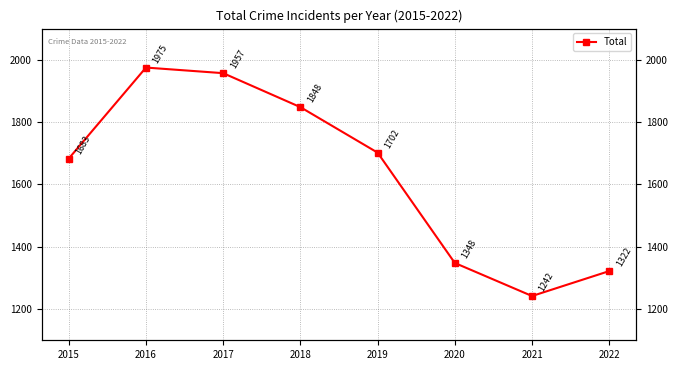

Reading left to right, list all the values displayed in this chart.

1683	1975	1957	1848	1702	1348	1242	1322